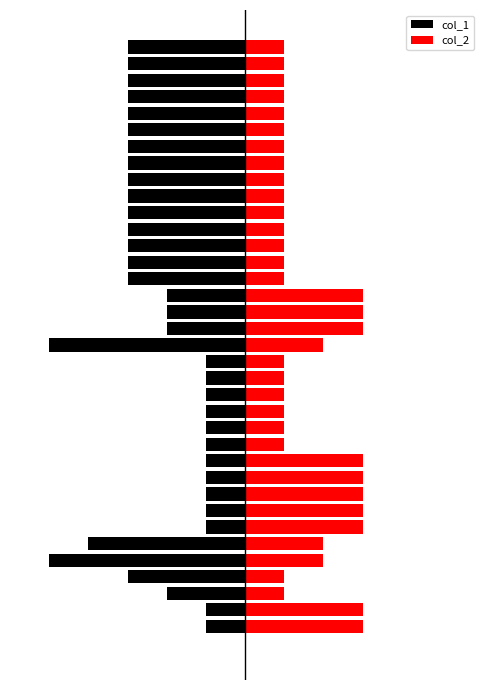

What is the difference between the second highest and second lowest values in the col_1 series?

4